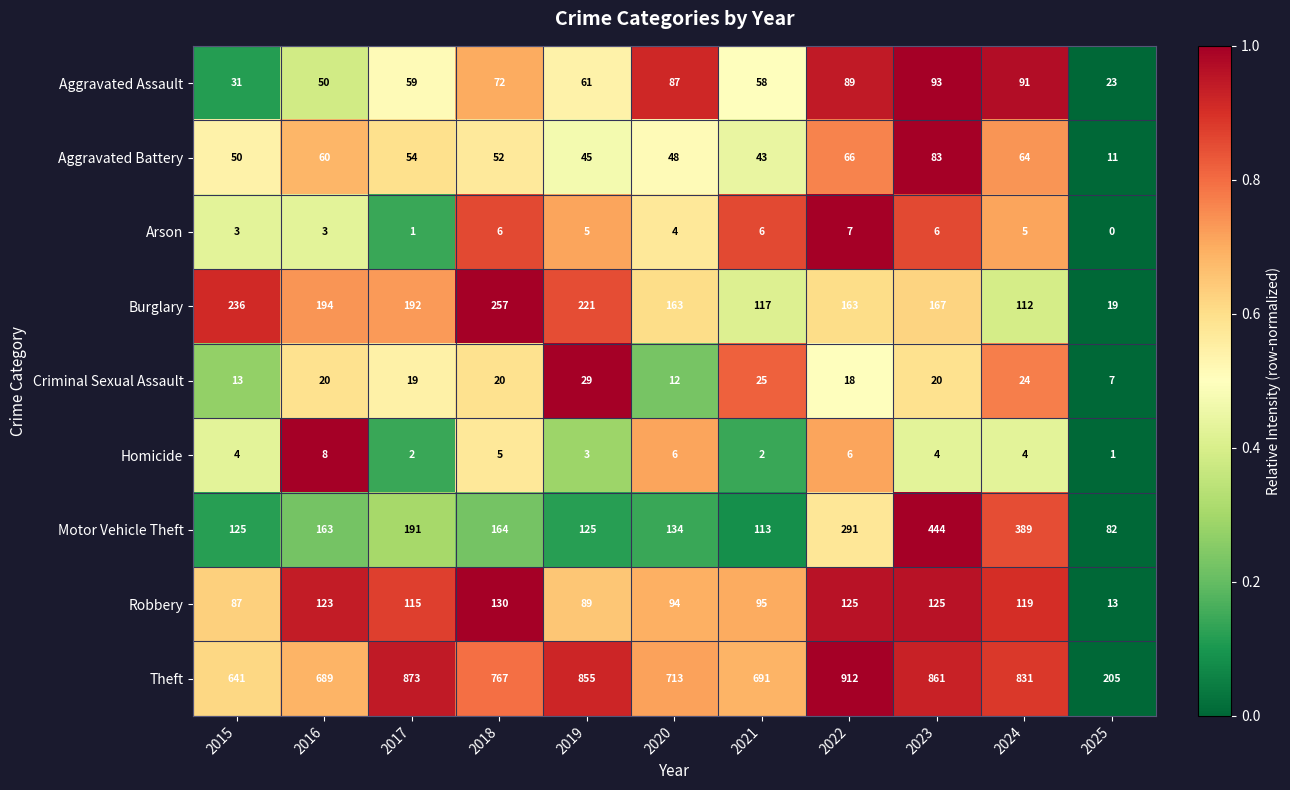

At 2016, list the series in order from smallest to largest.

Arson, Homicide, Criminal Sexual Assault, Aggravated Assault, Aggravated Battery, Robbery, Motor Vehicle Theft, Burglary, Theft